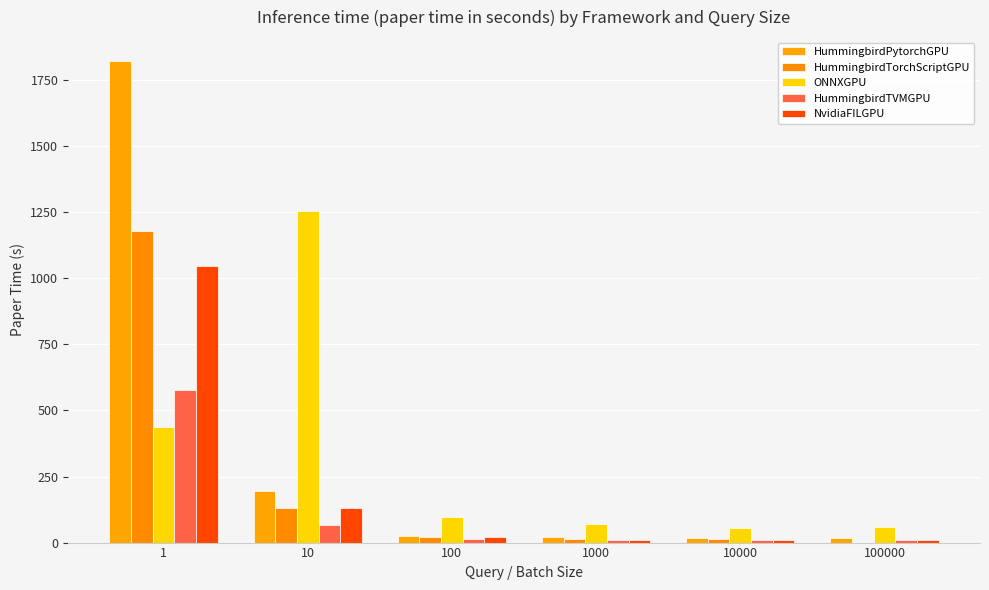

The NvidiaFILGPU series shows 9.1 at 100000. True or false?

True